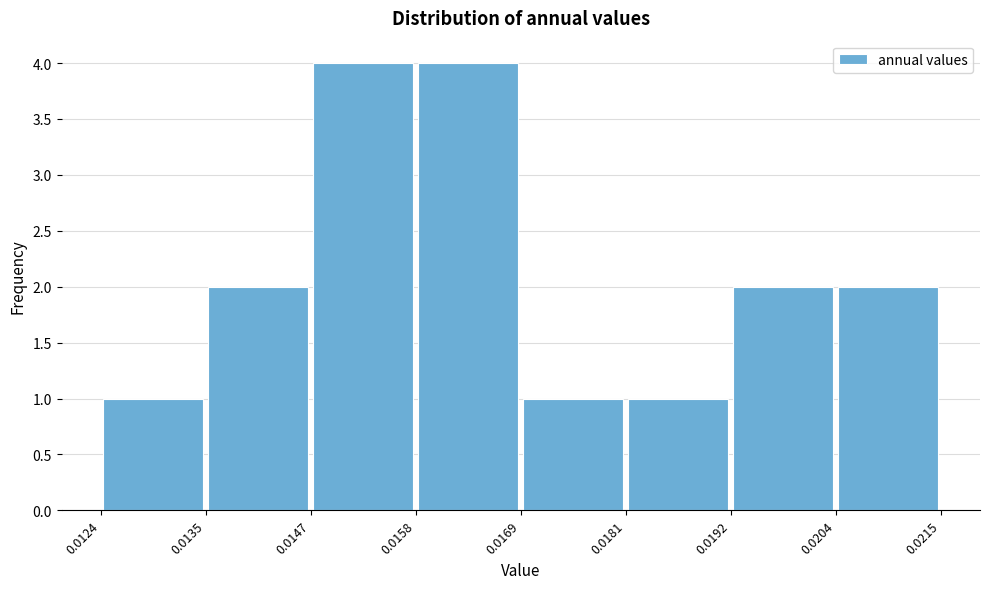

How tall is the bar that spans 0.0147 to 0.0158 on the x-axis? The values are not printed on the chart, so give them approximately, as read against the axis.

4